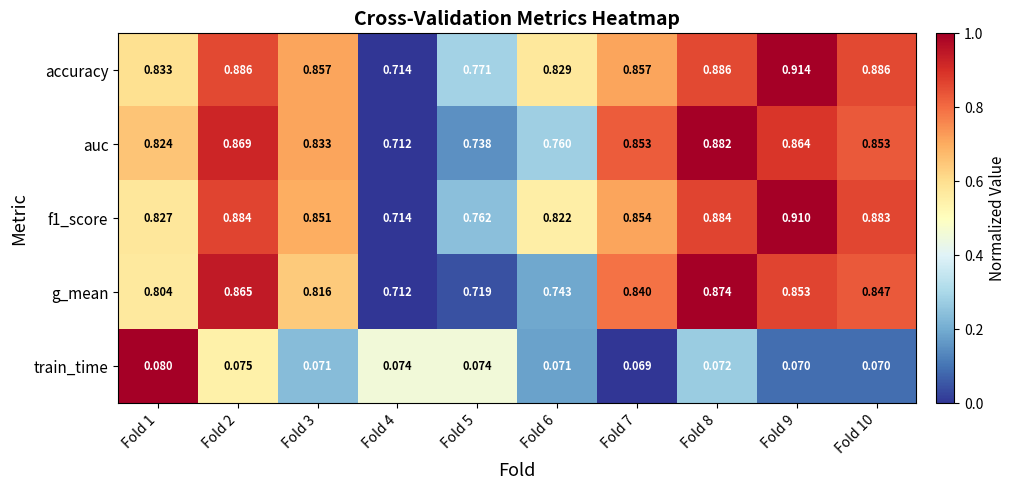

Rank the series at Fold 5 from lowest to highest value.

train_time, g_mean, auc, f1_score, accuracy